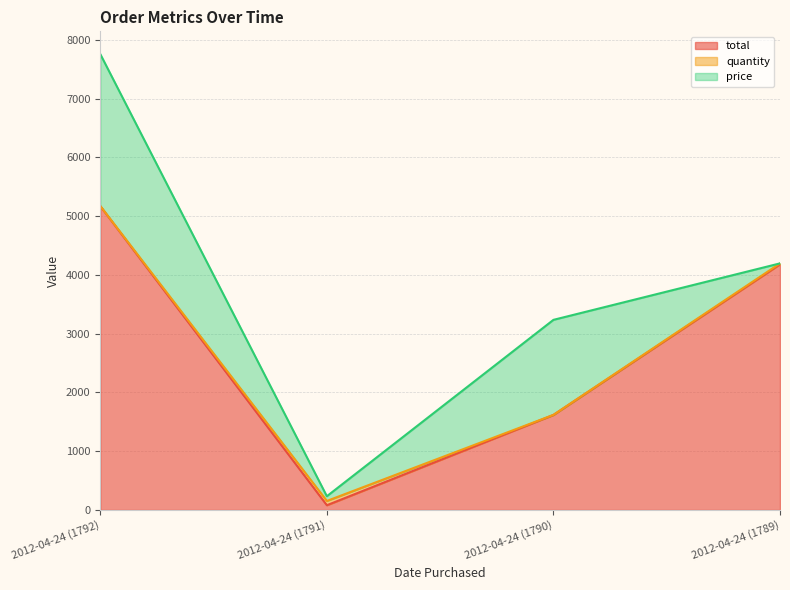

Reading left to right, list all the values displayed in this chart.

total: 2012-04-24 (1792)=5170.0	2012-04-24 (1791)=80.3	2012-04-24 (1790)=1617.0	2012-04-24 (1789)=4180.0
quantity: 2012-04-24 (1792)=2.0	2012-04-24 (1791)=73.0	2012-04-24 (1790)=1.0	2012-04-24 (1789)=16.0
price: 2012-04-24 (1792)=2585.0	2012-04-24 (1791)=80.3	2012-04-24 (1790)=1617.0	2012-04-24 (1789)=0.0